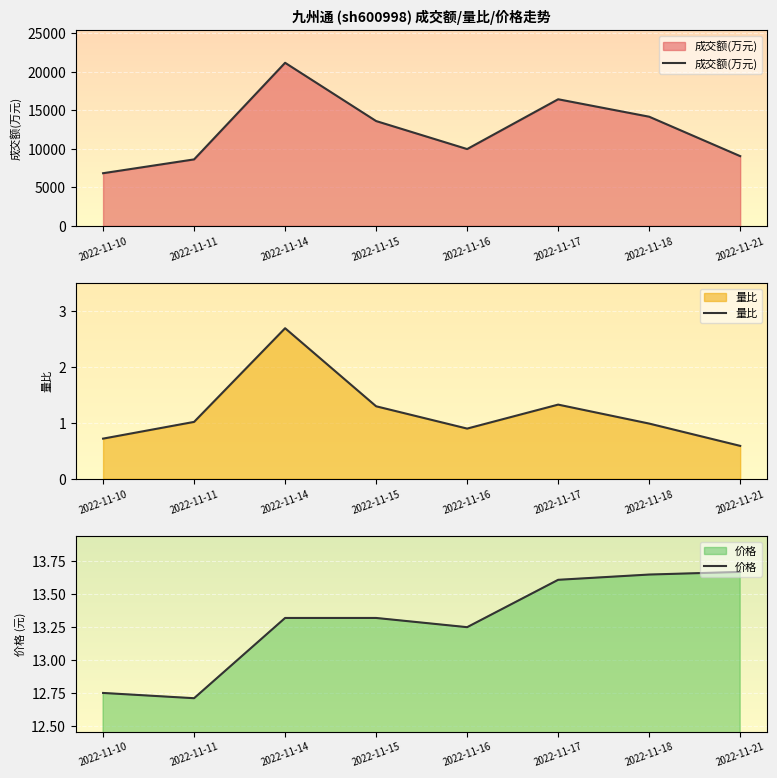

How many lines are shown in the chart?

3